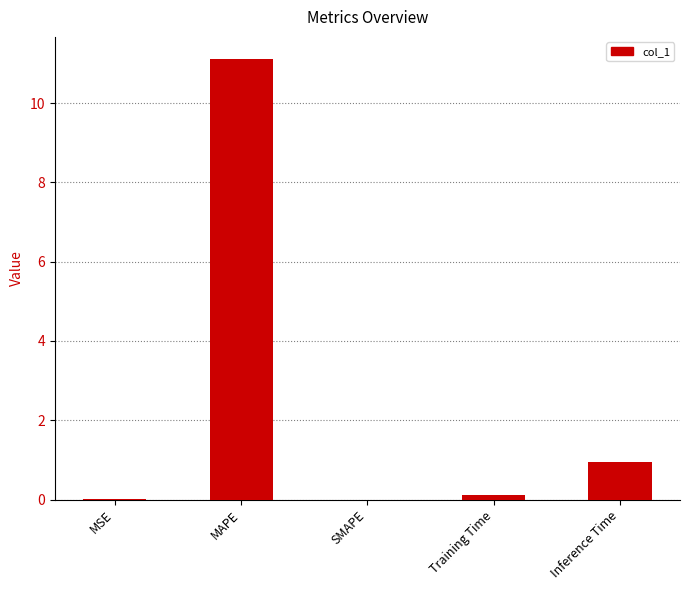

The chart shows a value of 0.5 at Inference Time. True or false?

False